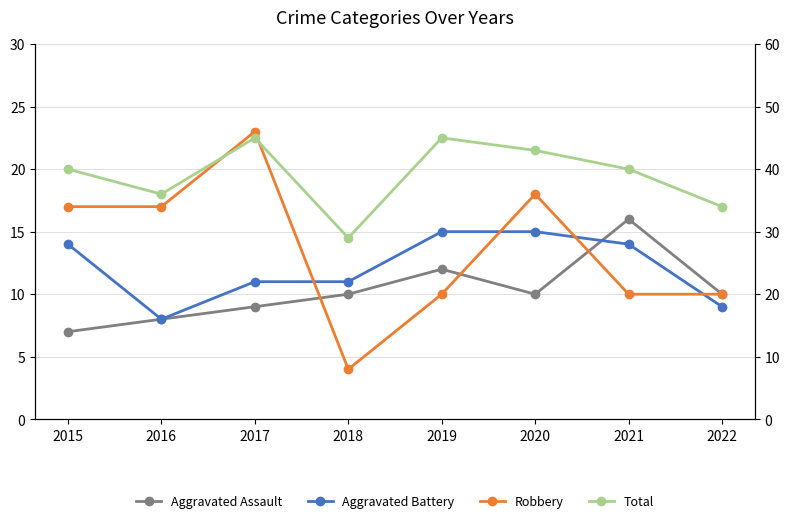

How many series are shown in this chart?

4